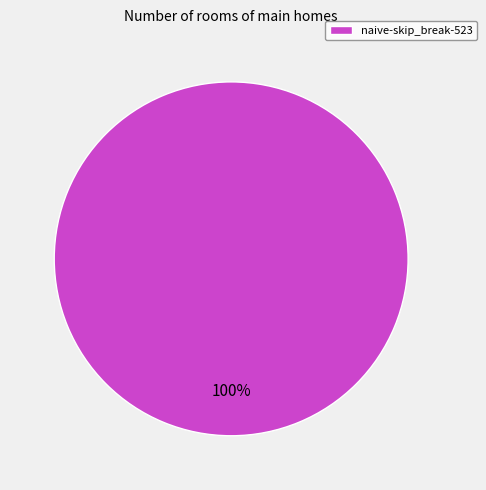

Rank the categories by value from highest to lowest.

naive-skip_break-523